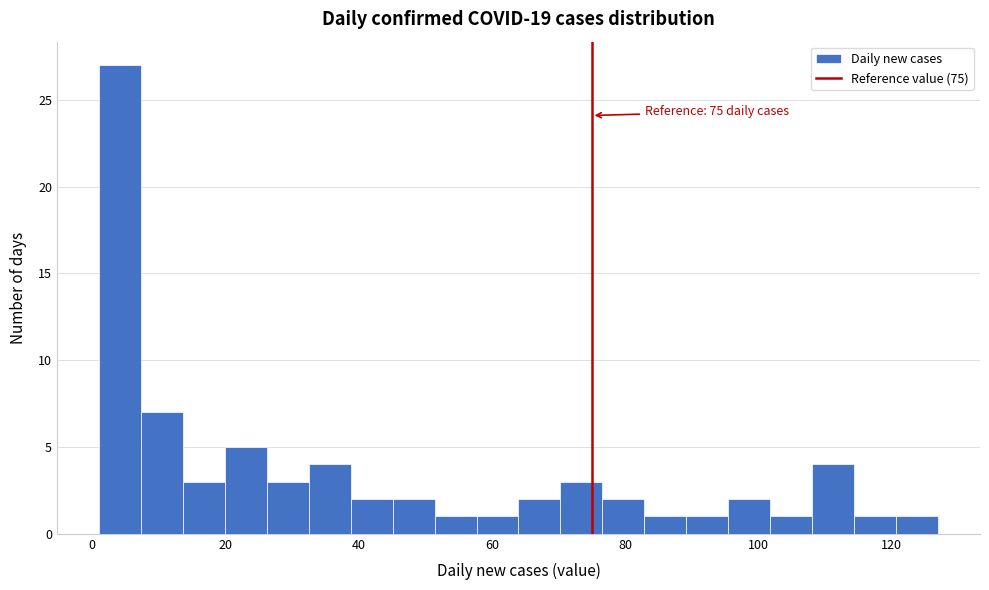

Read against the x-axis, roughly where is the centre of the tallest bar?

4